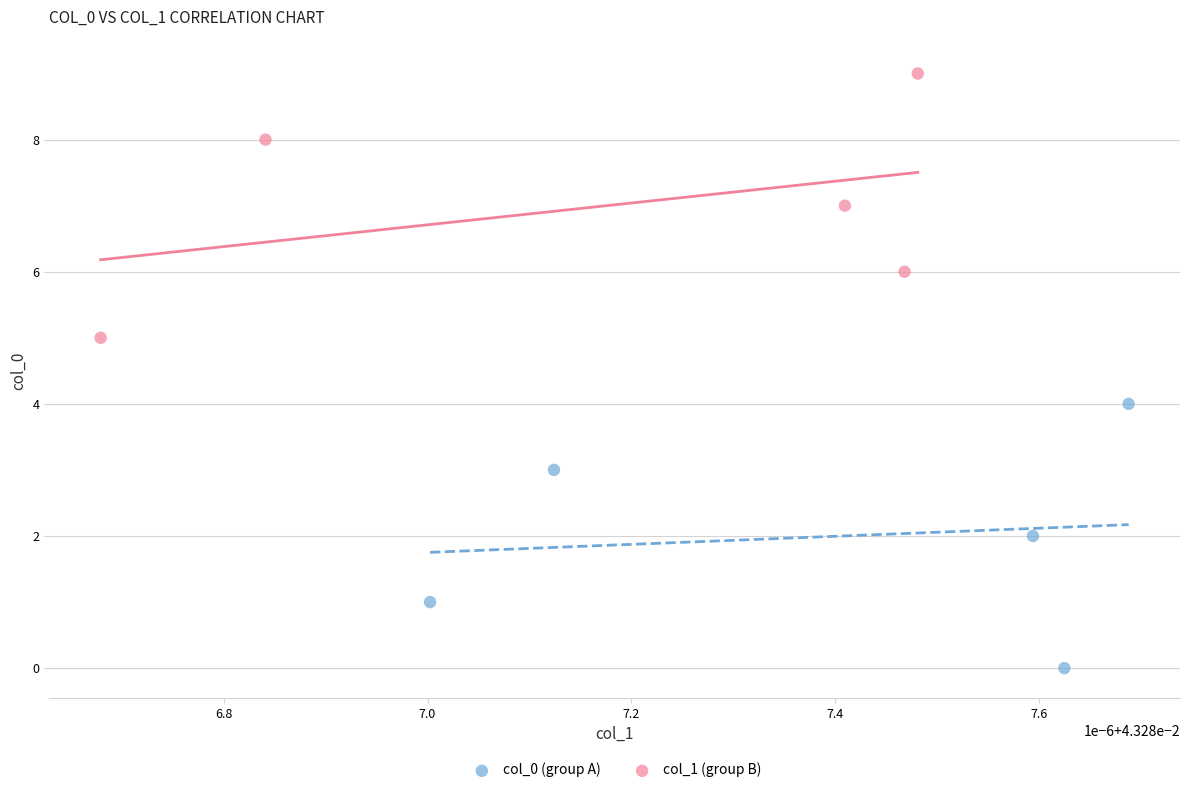

Which series contains the highest Y value?

col_1 (group B)